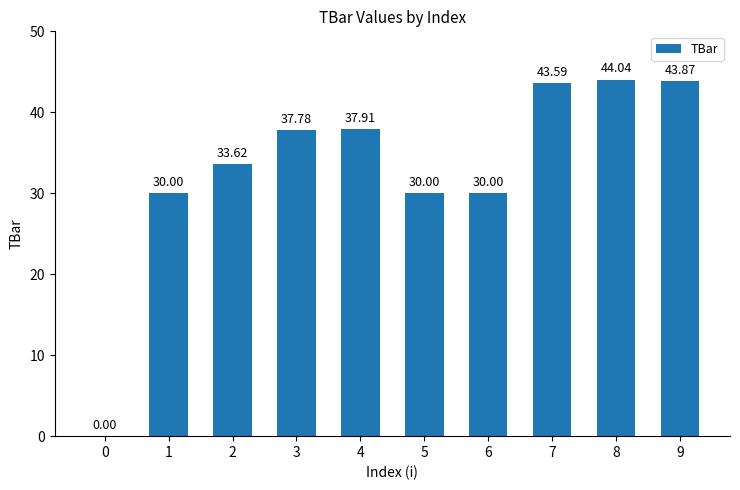

Which category has the highest value across all series?

8